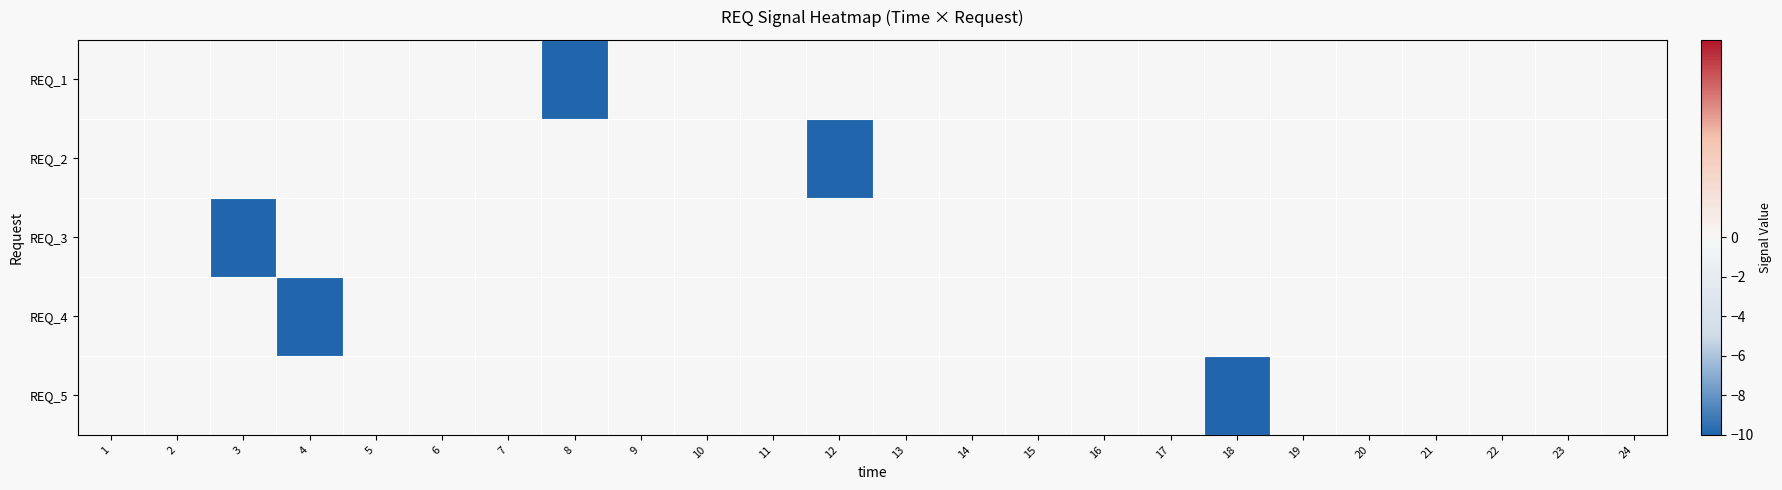

At which category is the sum across all series the highest?

1